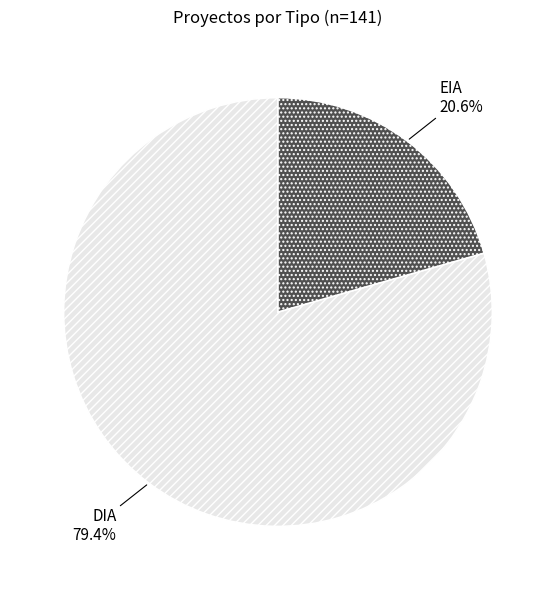

Does DIA account for over 50% of the chart?

Yes